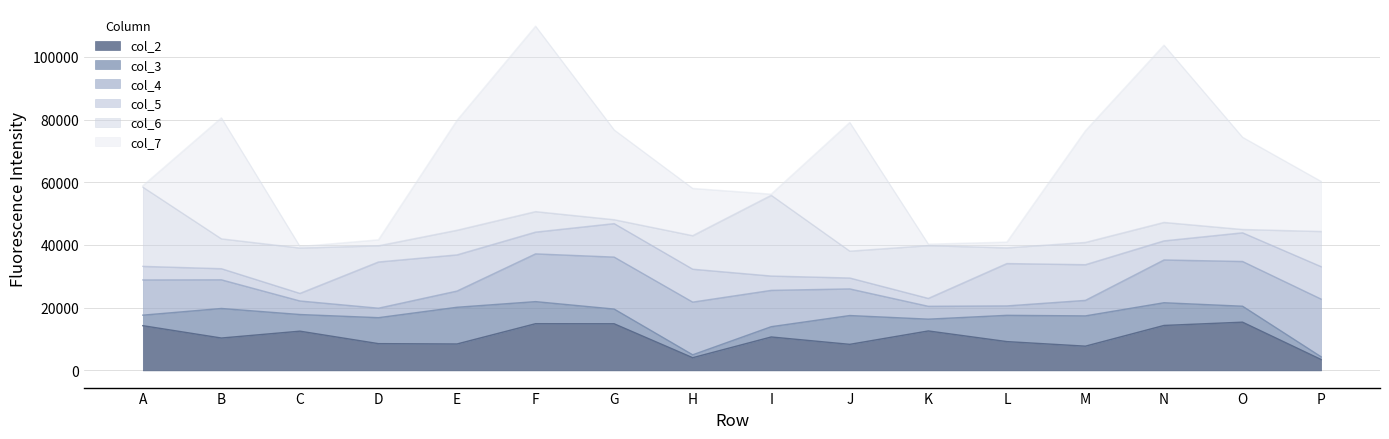

Which series has the largest range (max minus min)?

col_7